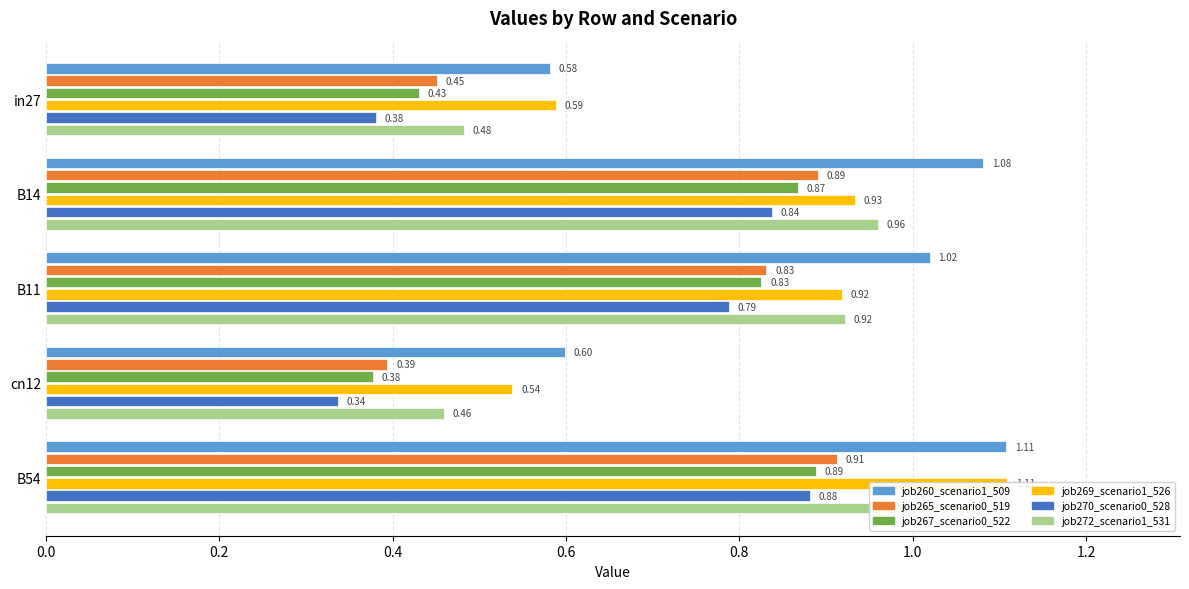

What are all the series names shown in the legend?

job260_scenario1_509, job265_scenario0_519, job267_scenario0_522, job269_scenario1_526, job270_scenario0_528, job272_scenario1_531